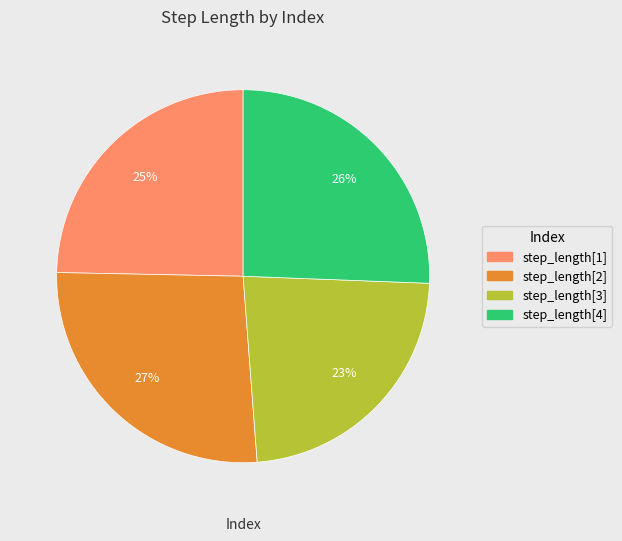

Rank the categories by value from lowest to highest.

step_length[3], step_length[1], step_length[4], step_length[2]